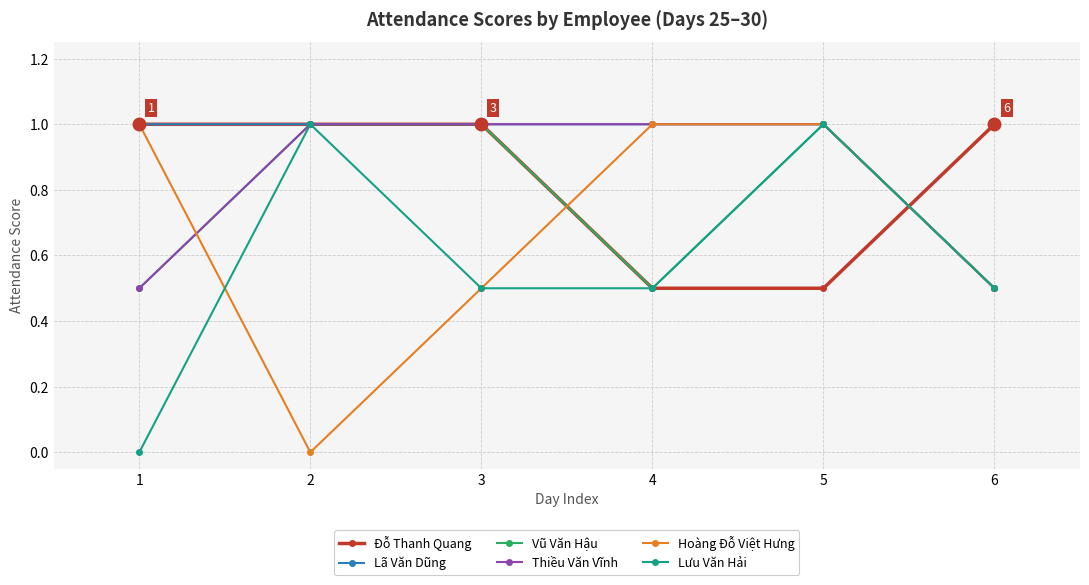

True or false: Thiều Văn Vĩnh has more than 2 interior local peaks.

False